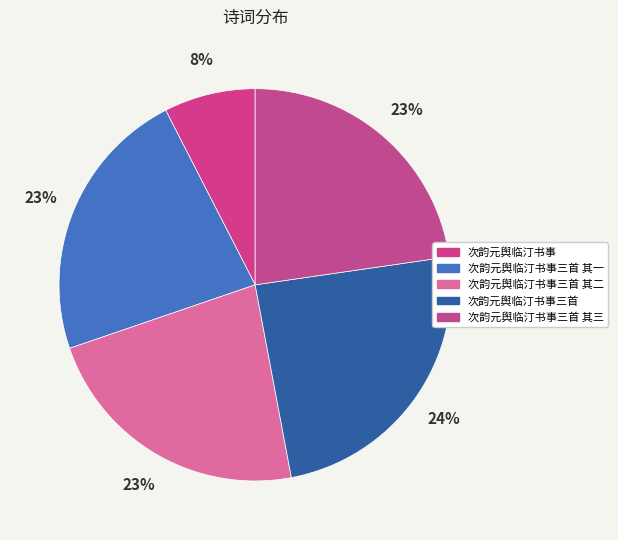

What is the total percentage of 次韵元舆临汀书事三首 其三 and 次韵元舆临汀书事三首 其一?

45.4%